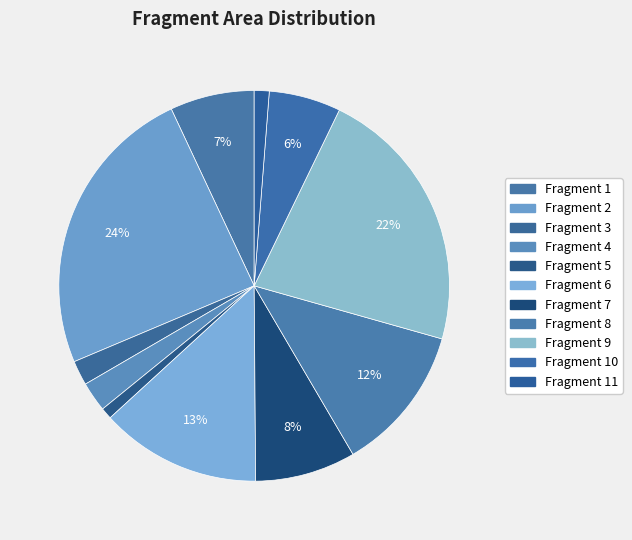

Which category has the smallest portion of the pie?

5